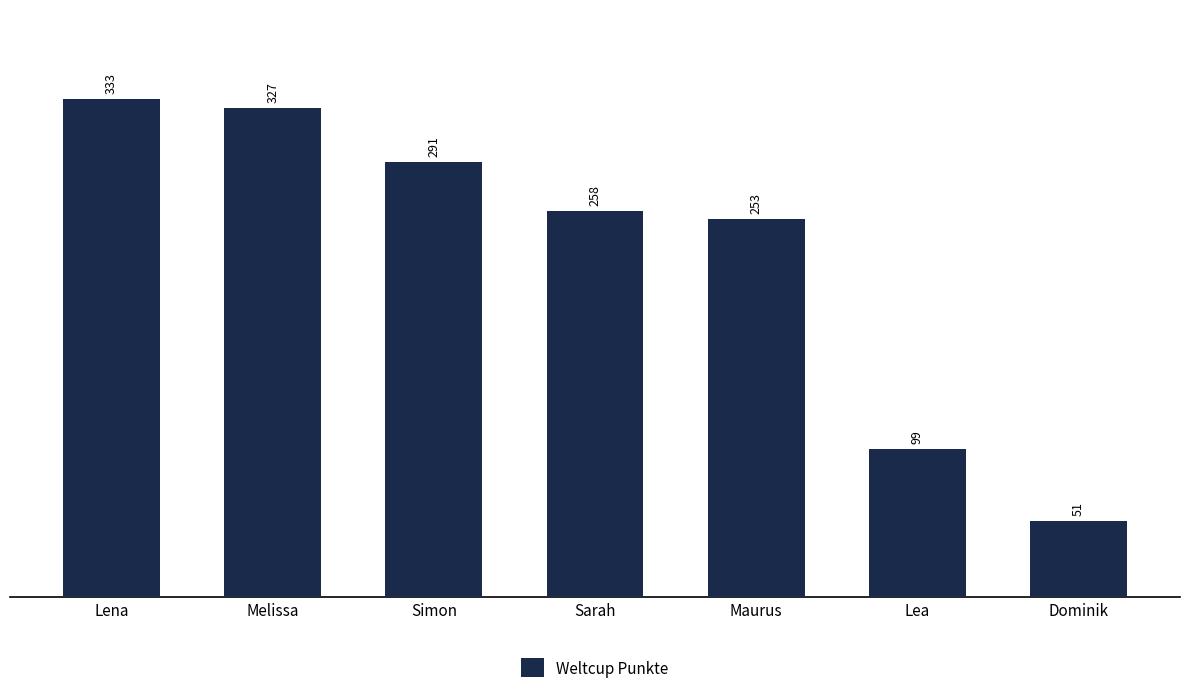

Rank the categories by value from highest to lowest.

Lena, Melissa, Simon, Sarah, Maurus, Lea, Dominik